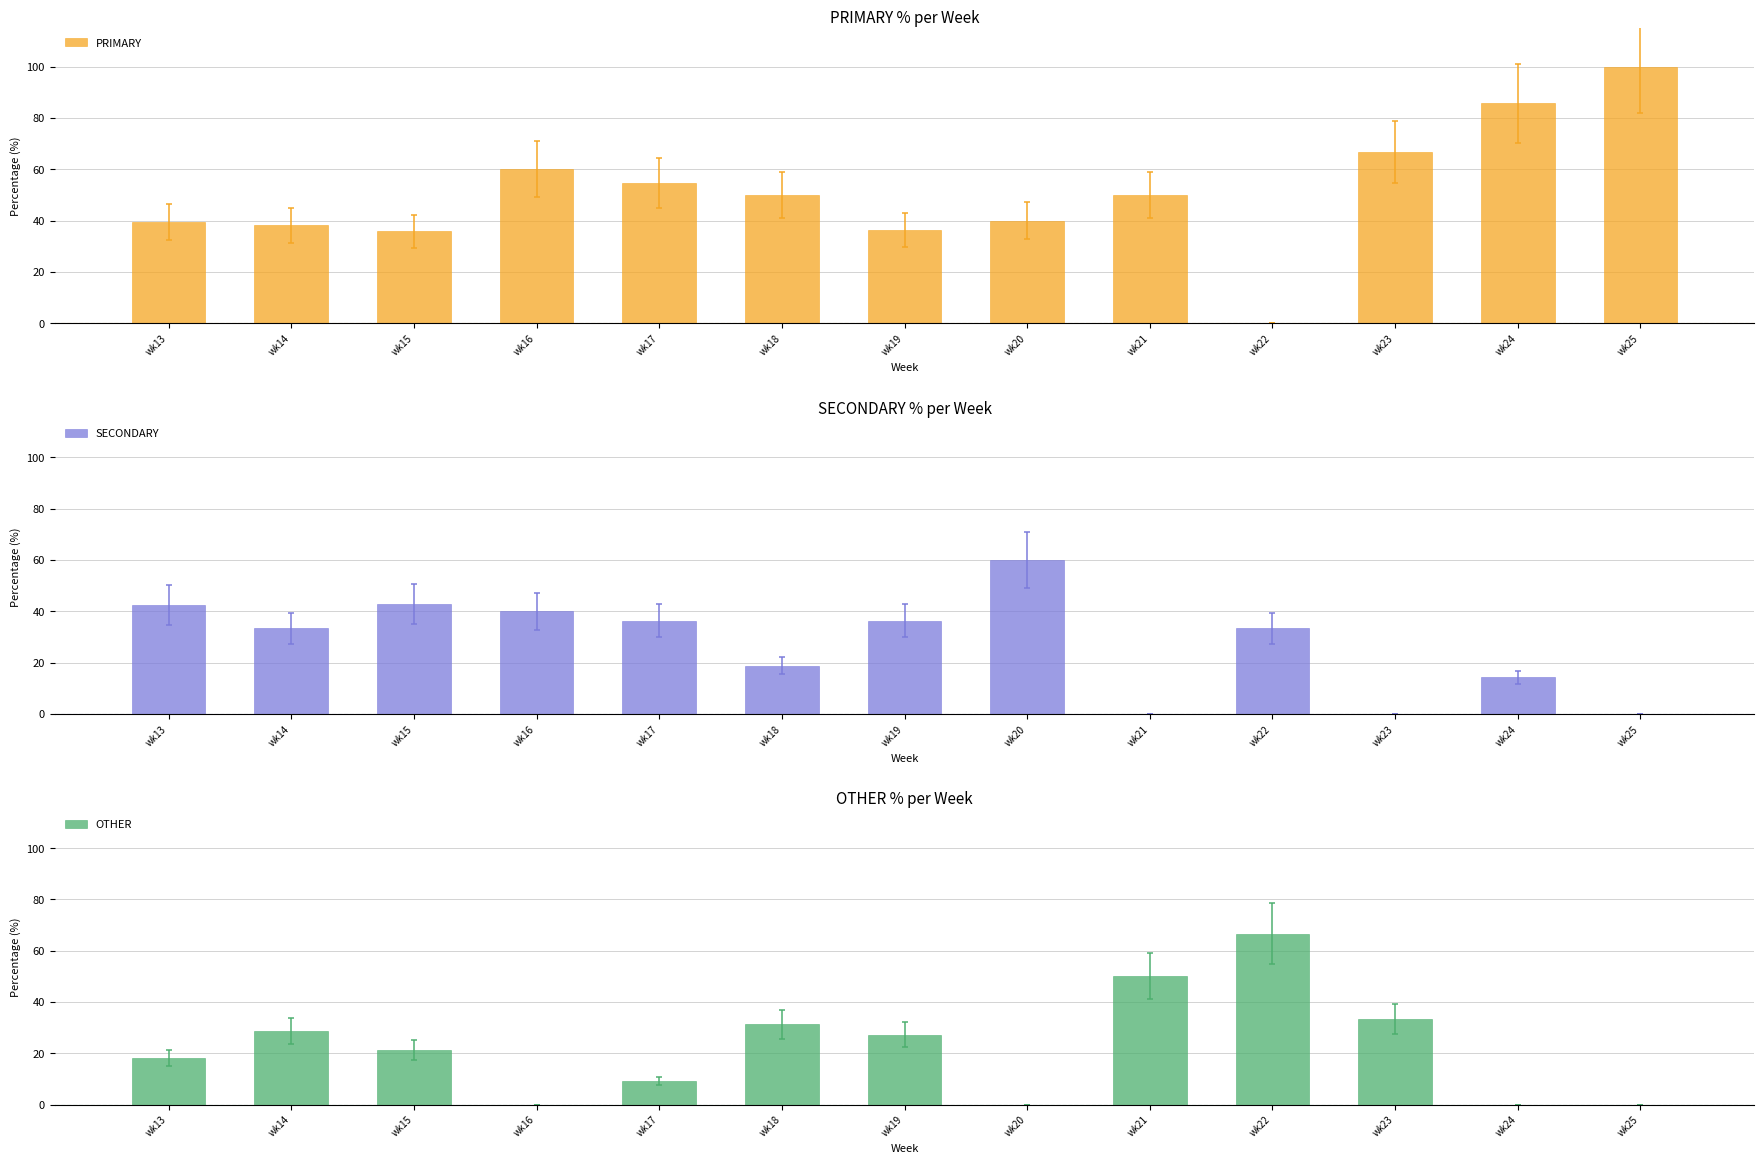

How many bars are there in total?

39